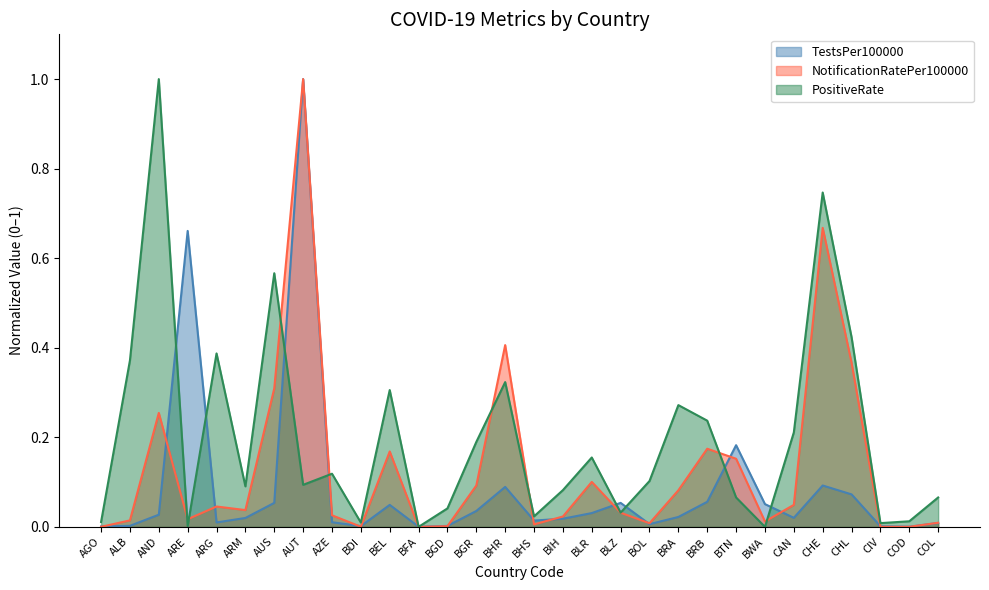

What is the label of the 21st point from the right?

BDI